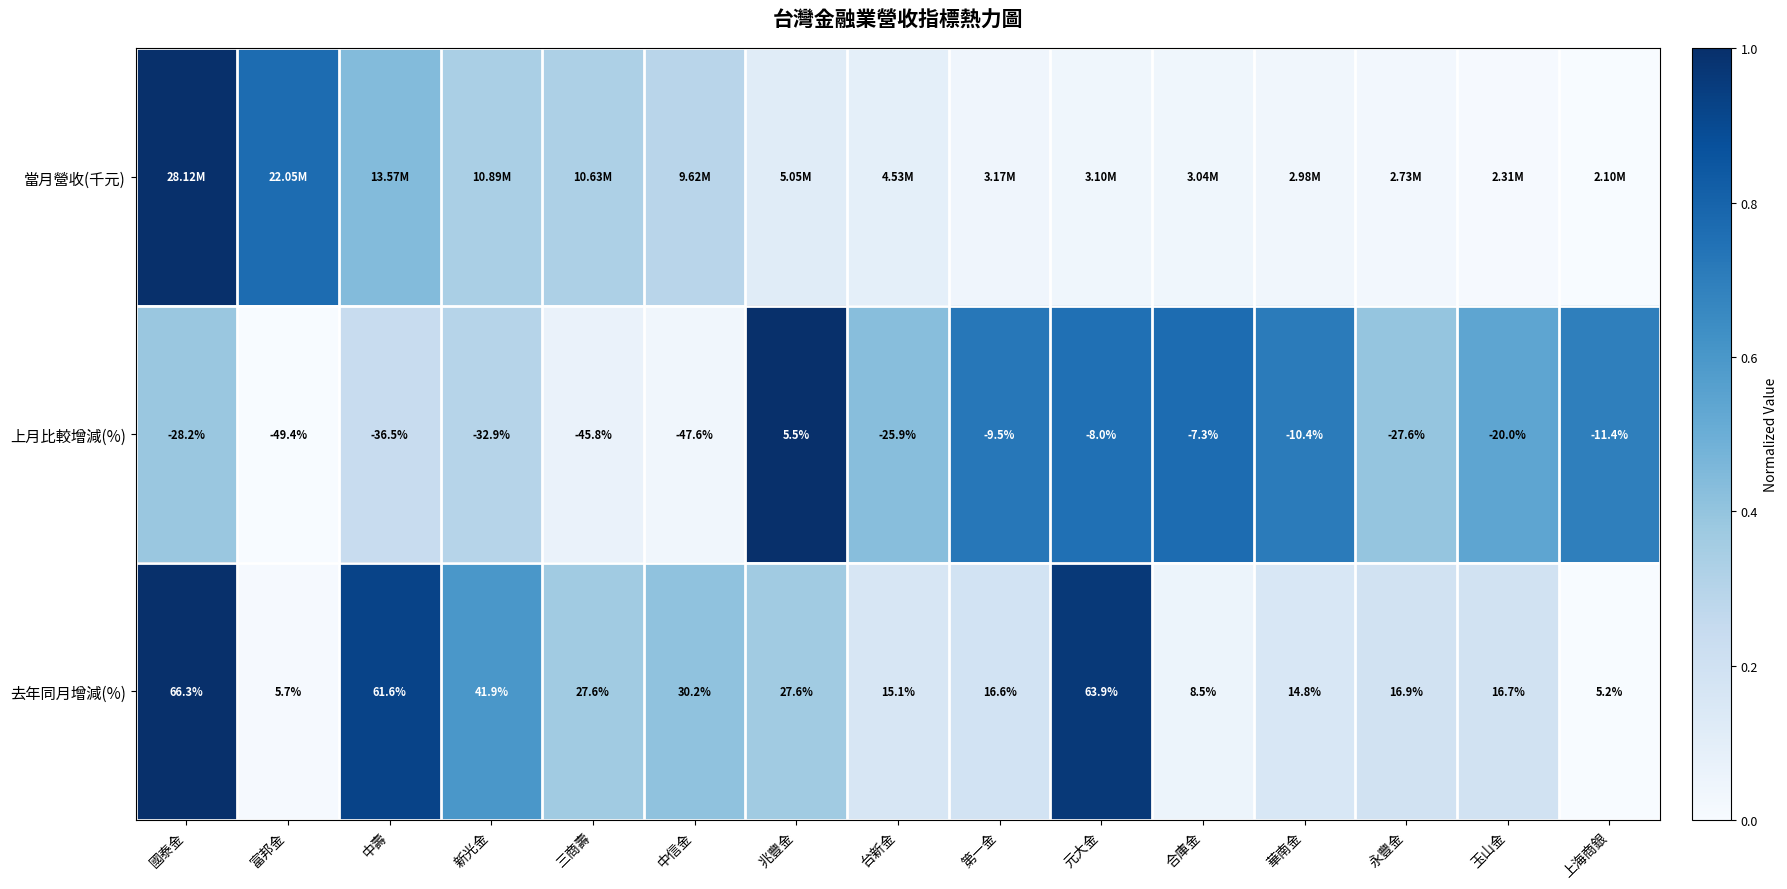

Is the value of 去年同月增減(%) at 元大金 greater than the value of 上月比較增減(%) at 上海商銀?

Yes